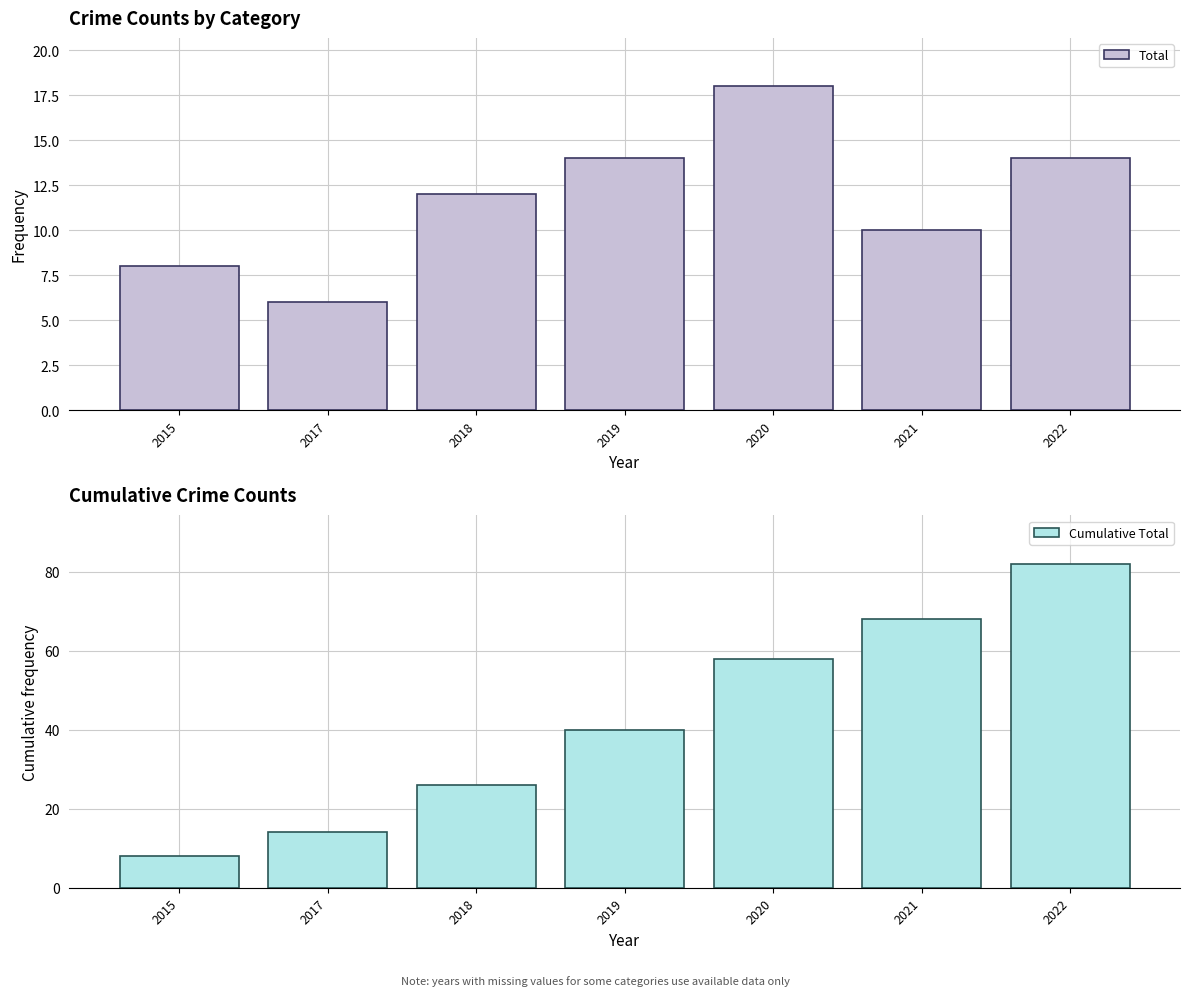

Between 2017 and 2019, which series saw the biggest shift?

Cumulative Total